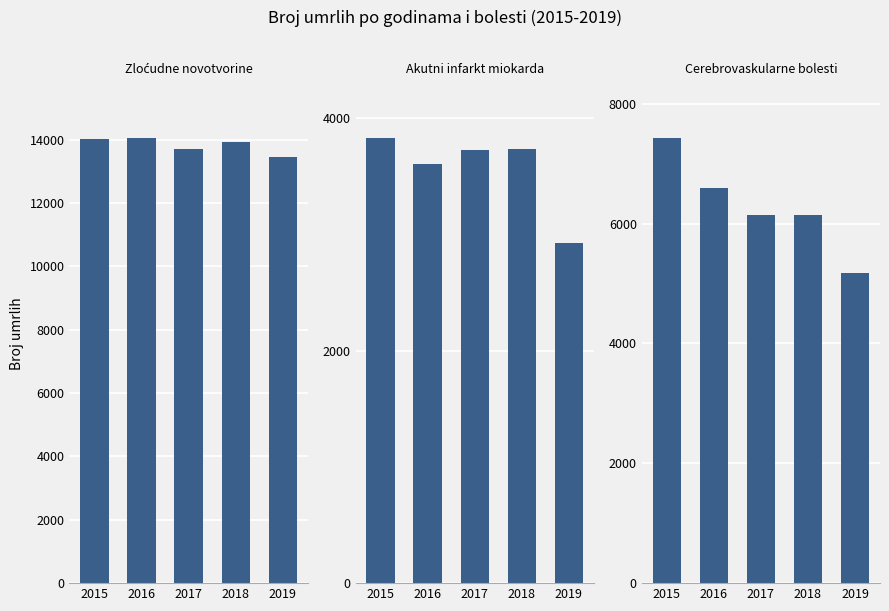

At which category is the sum across all series the highest?

2015